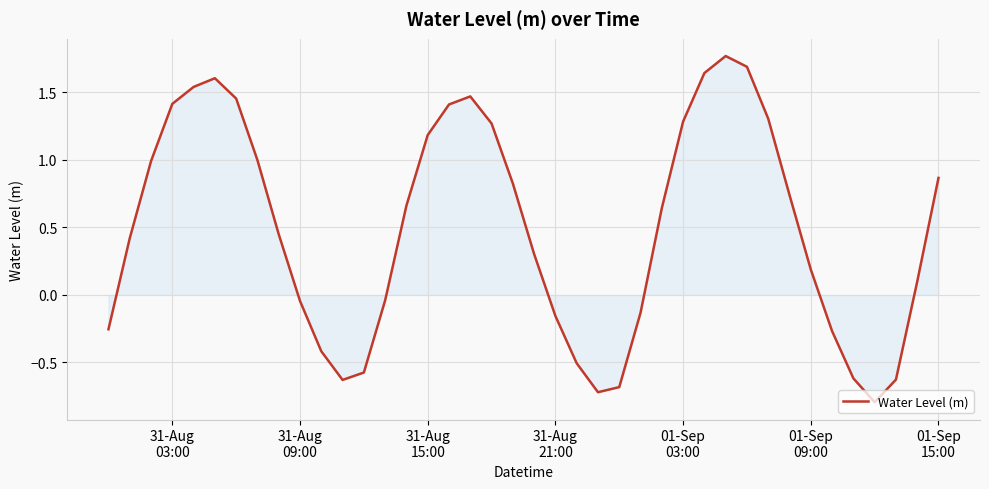

How many values exceed 0?

25